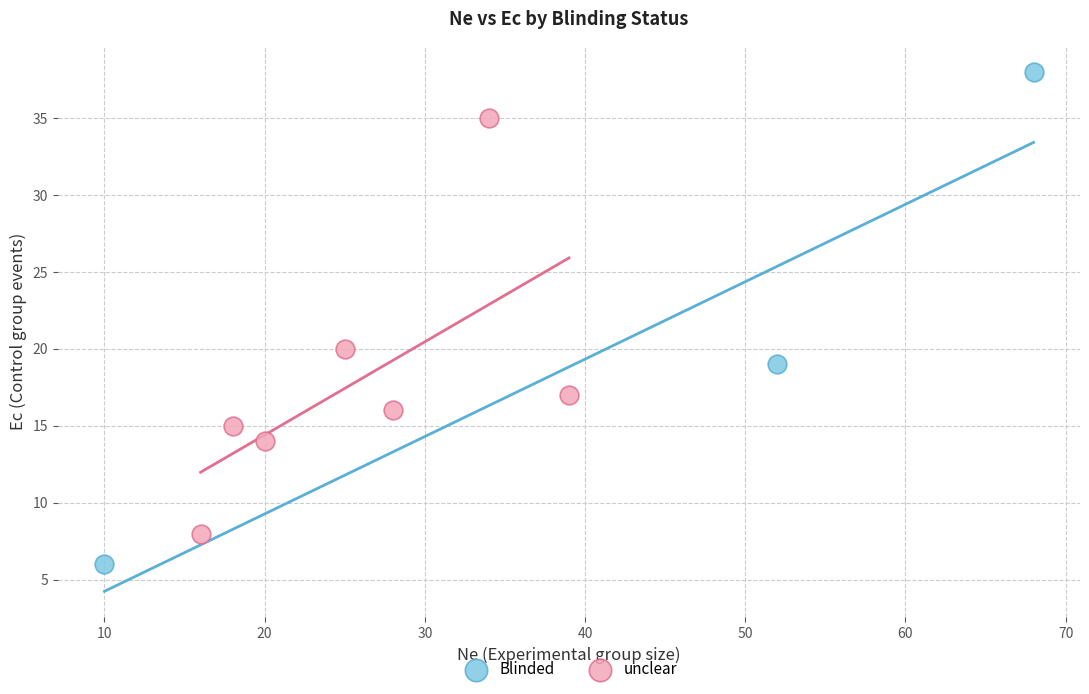

What are all the series names shown in the legend?

Blinded, unclear